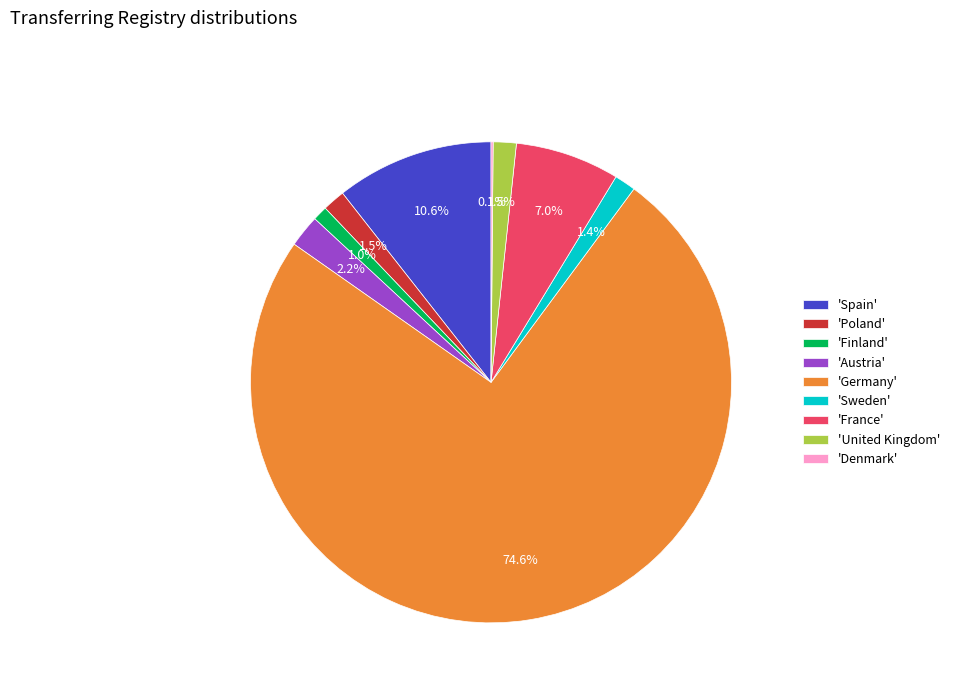

Which category has the biggest portion of the pie?

'Germany'